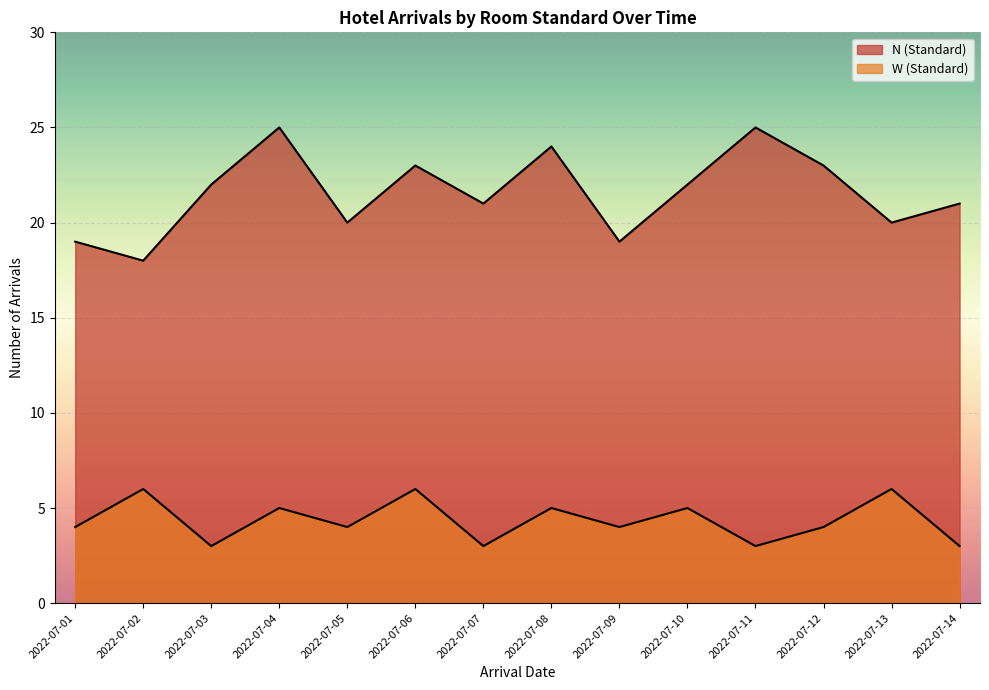

The value of N (Standard) at 2022-07-04 is 25. True or false?

True